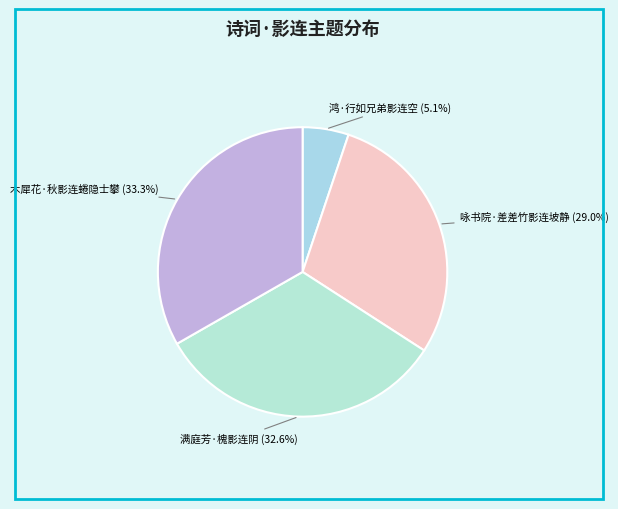

What percentage is the 木犀花·秋影连蜷隐士攀 slice, to the nearest percent?

33%